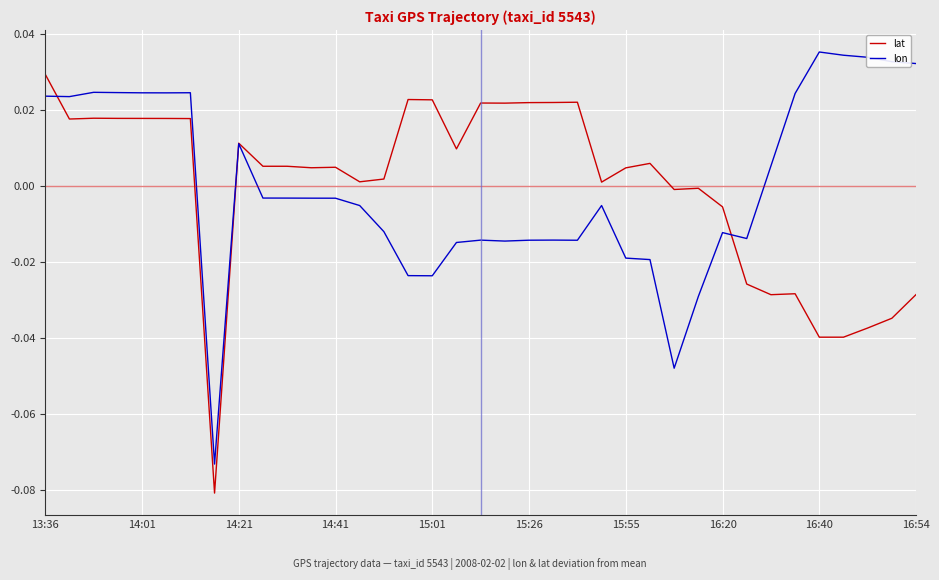

After their last crossing, which series has the higher values: lat or lon?

lon